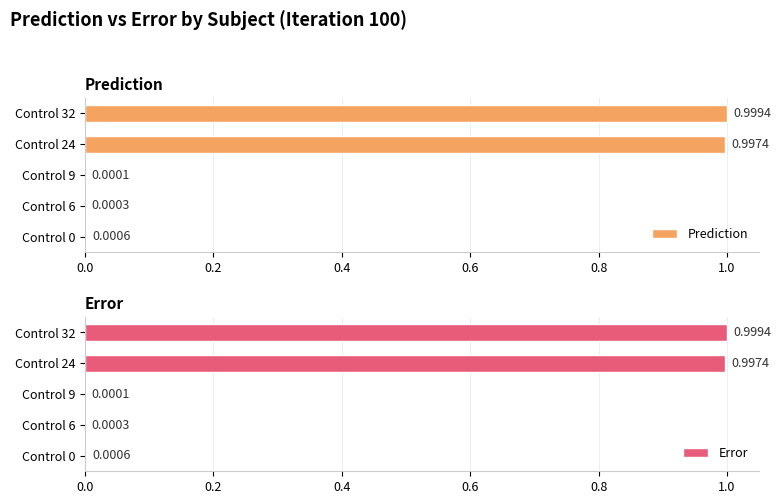

Which category has the highest value in the Prediction series?

Control 32